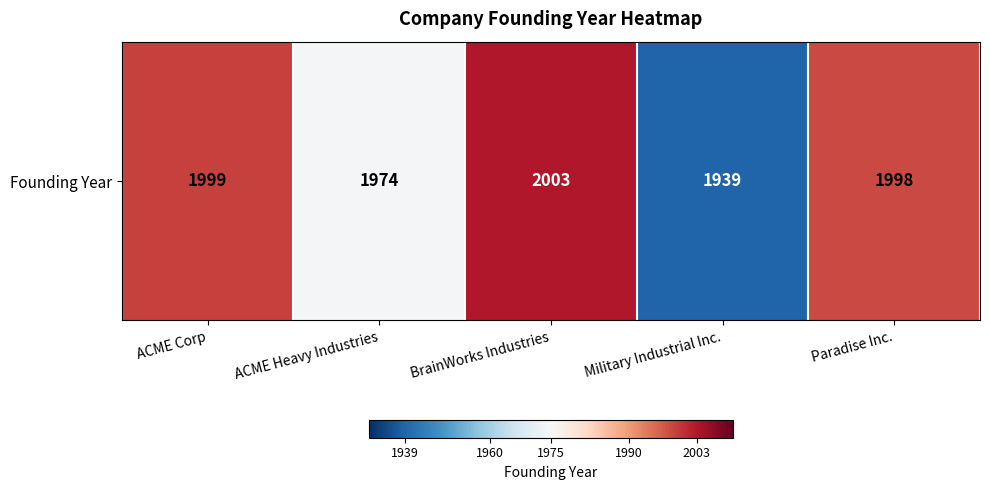

What is the maximum value shown in the chart?

2003